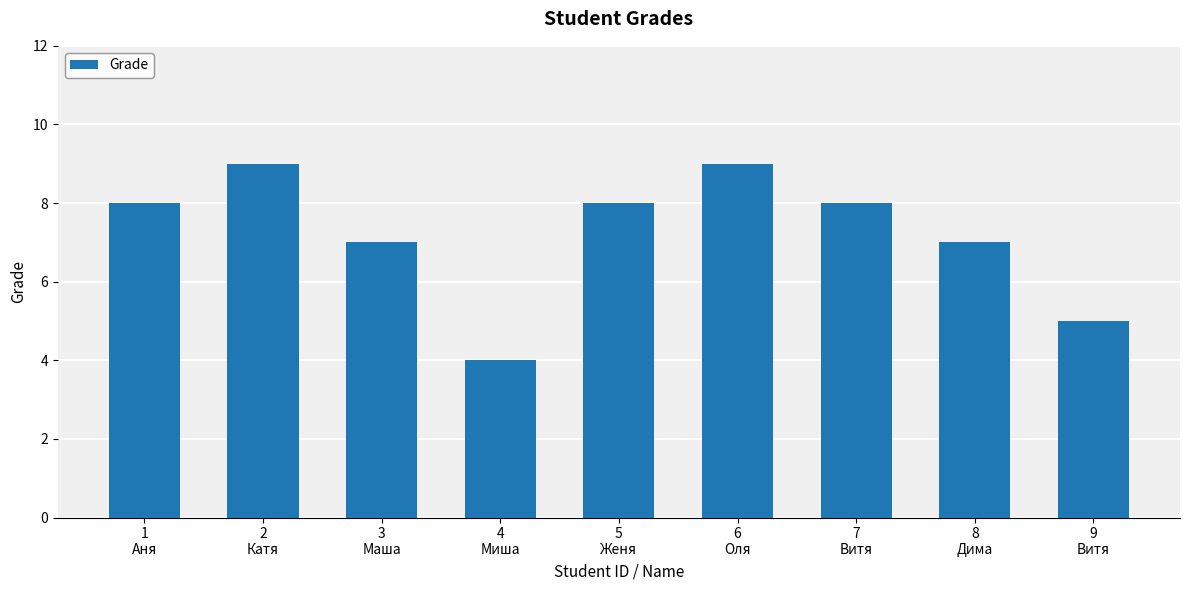

What is the smallest value displayed?

4